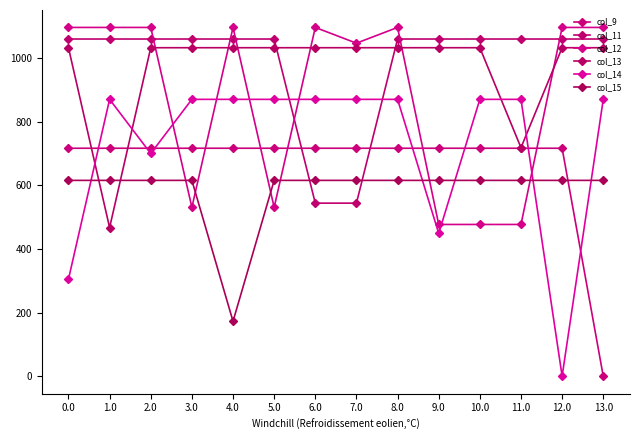

What is the difference between the maximum and minimum values in the col_15 series?

443.0